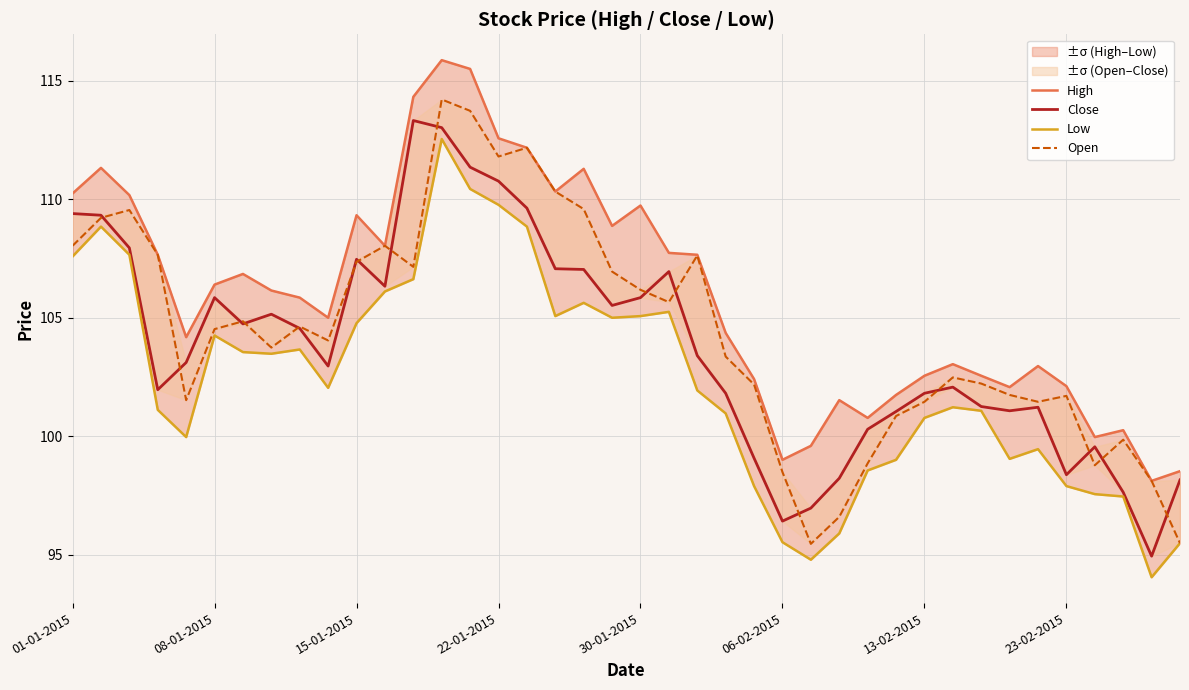

How many values in the Open series are below 104?

19